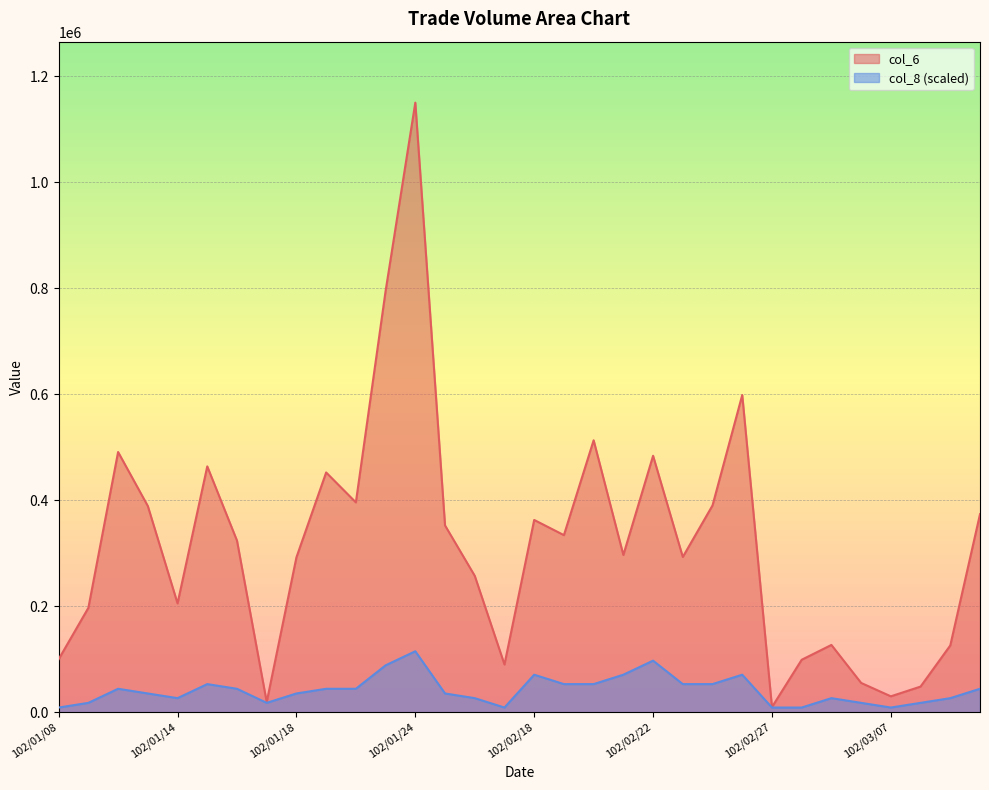

In col_6, how many points are lower than both neighbors (excluding endpoints)?

9